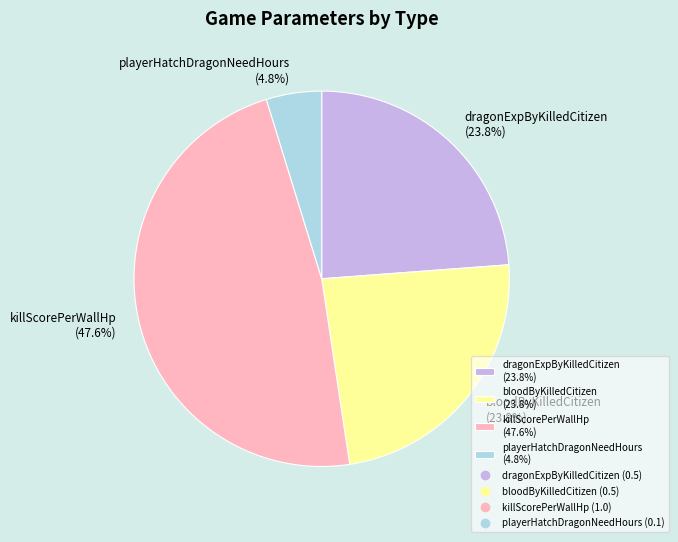

Combined, what portion of the pie is playerHatchDragonNeedHours (4.8%) and dragonExpByKilledCitizen (23.8%)?

28.6%